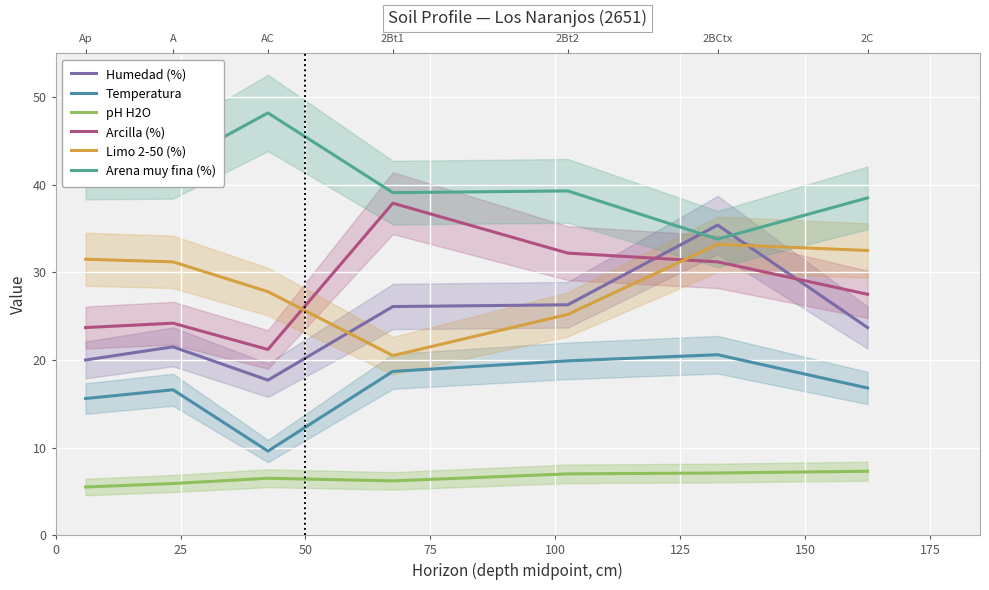

The value of Arcilla (%) at 125 is 31.2. True or false?

True